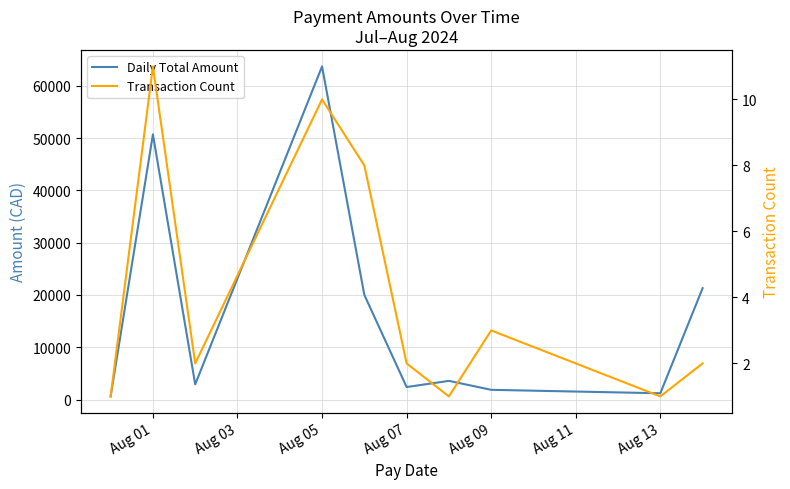

List the series in order of their overall mean, highest first.

Daily Total Amount, Transaction Count